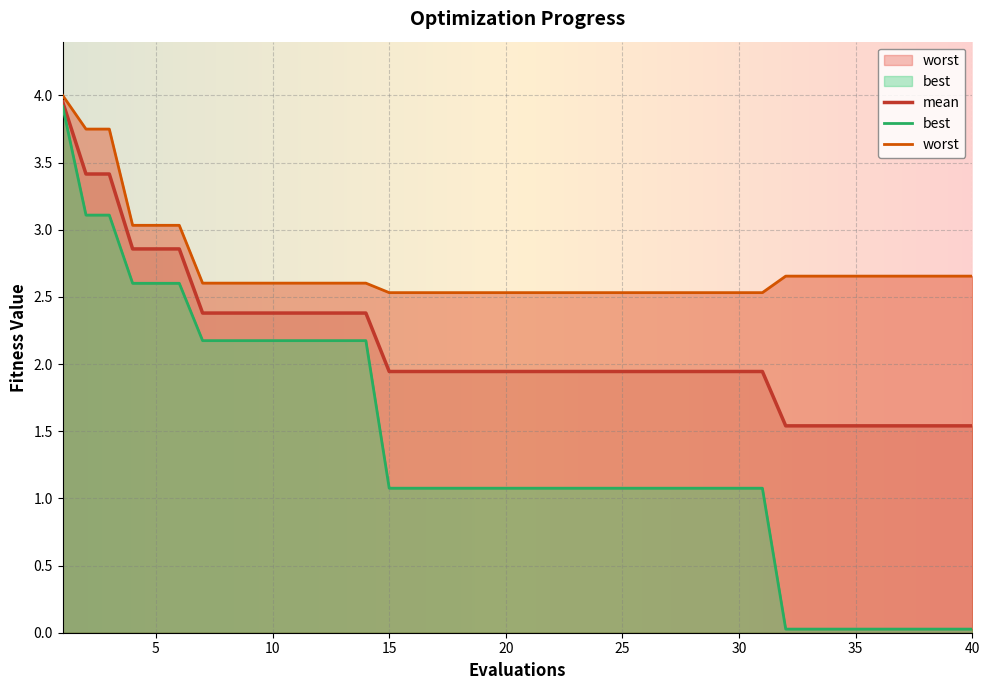

What is the minimum value for worst?

2.5